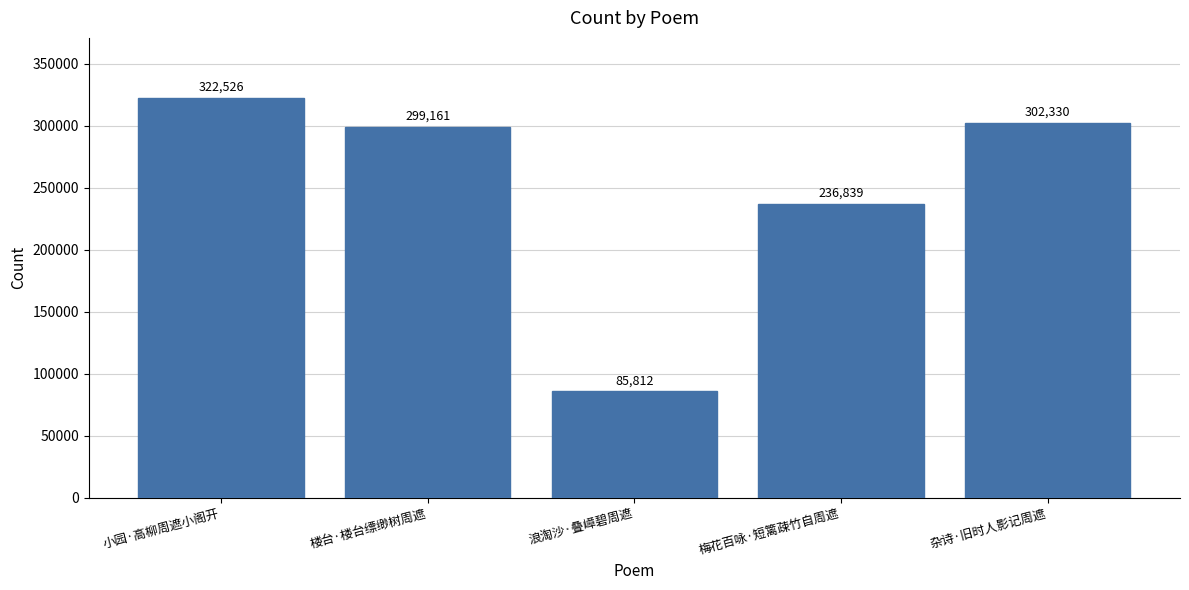

Reading left to right, list all the values displayed in this chart.

小园·高柳周遮小阁开=322526	楼台·楼台缥缈树周遮=299161	浪淘沙·叠嶂碧周遮=85812	梅花百咏·短篱疎竹自周遮=236839	杂诗·旧时人影记周遮=302330